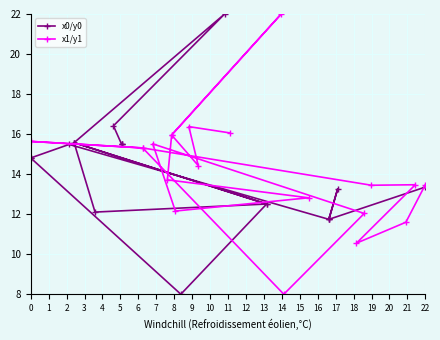

Rank the series by their maximum value, from highest to lowest.

x0/y0, x1/y1